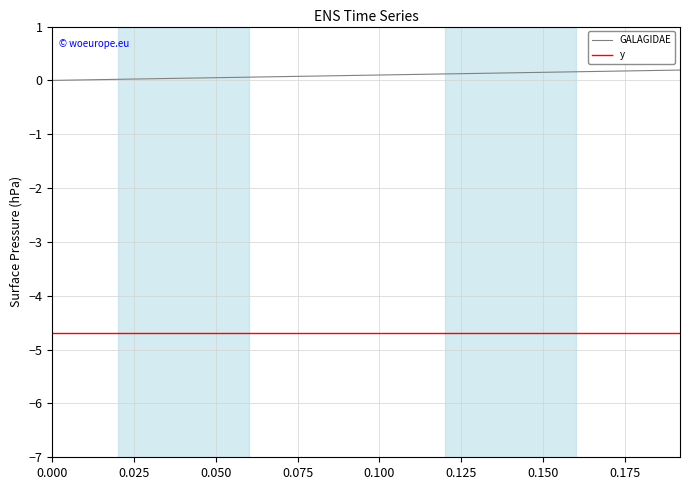

List the series in order of their peak value, lowest first.

y, GALAGIDAE